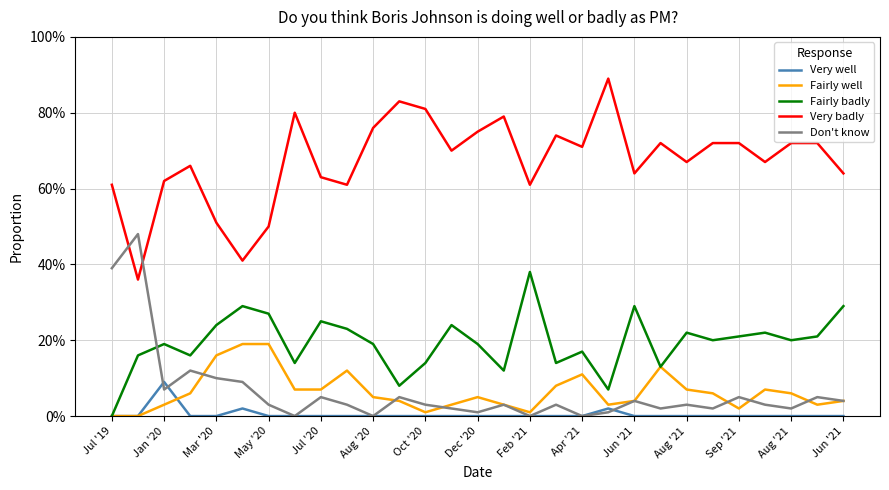

What is the average value of the Fairly badly series?

0.2